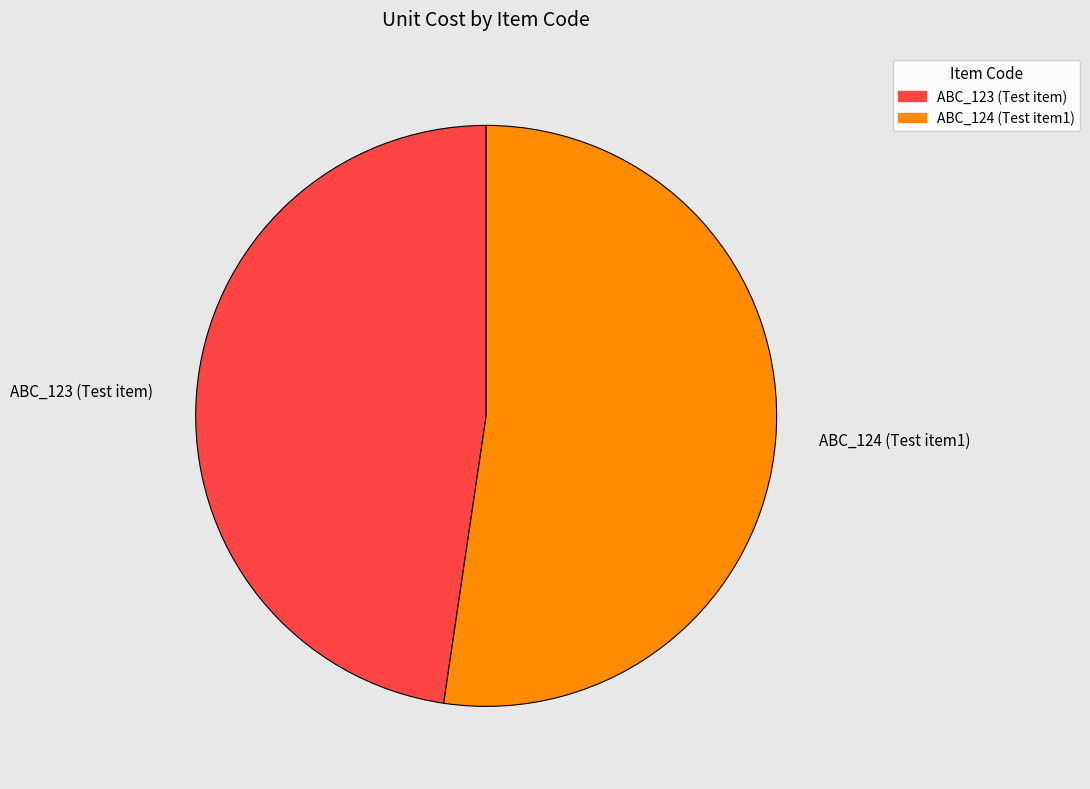

Do ABC_123 (Test item) and ABC_124 (Test item1) together represent more than half of the pie?

Yes